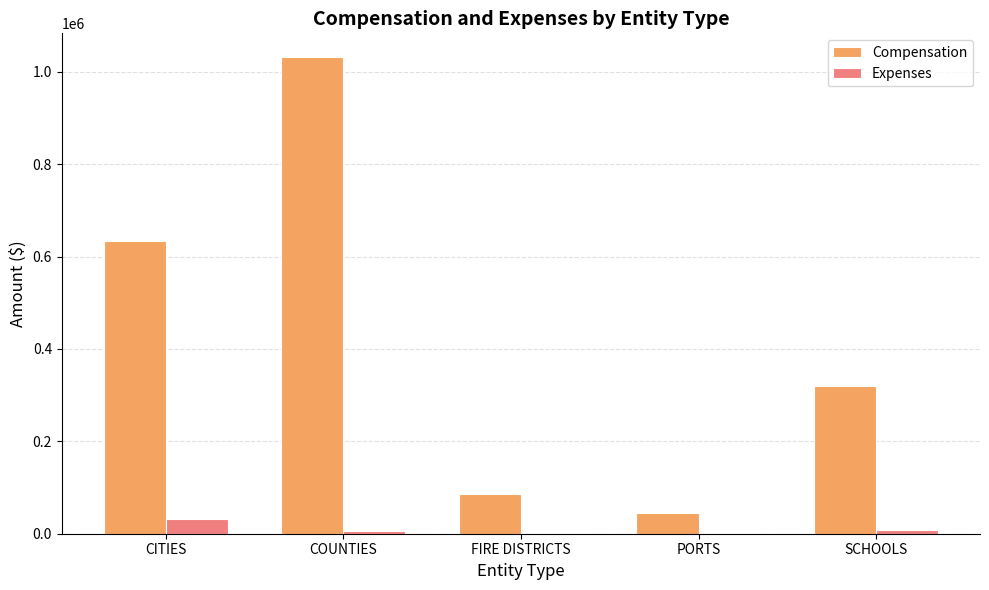

Between COUNTIES and SCHOOLS, which series saw the biggest shift?

Compensation